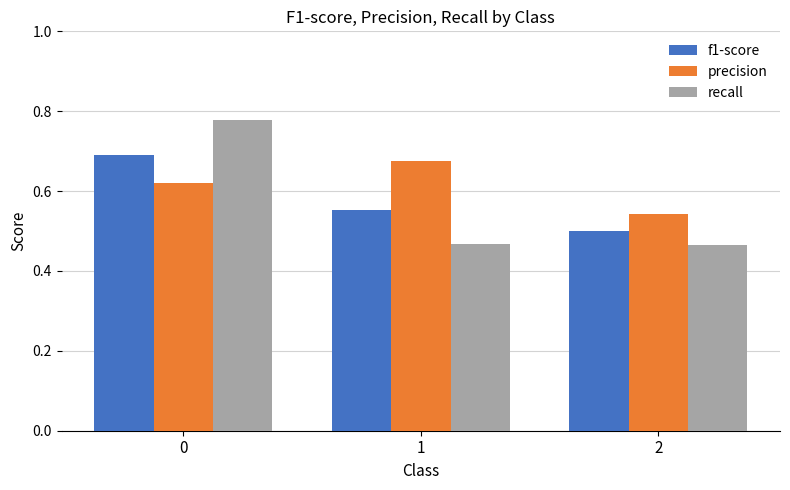

What is the difference between the precision values at 1 and 2?

0.1